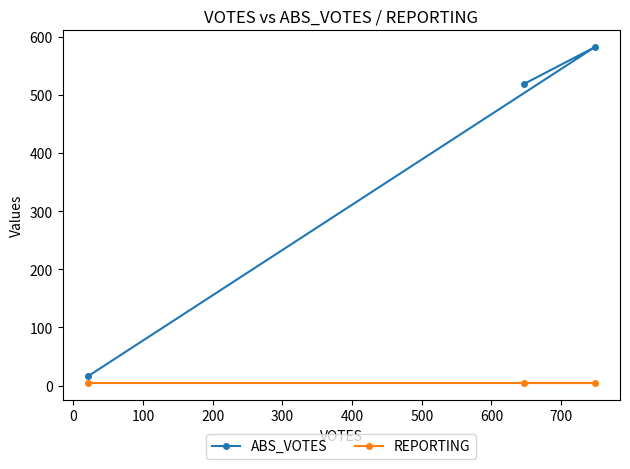

Which series has the widest spread of values?

ABS_VOTES